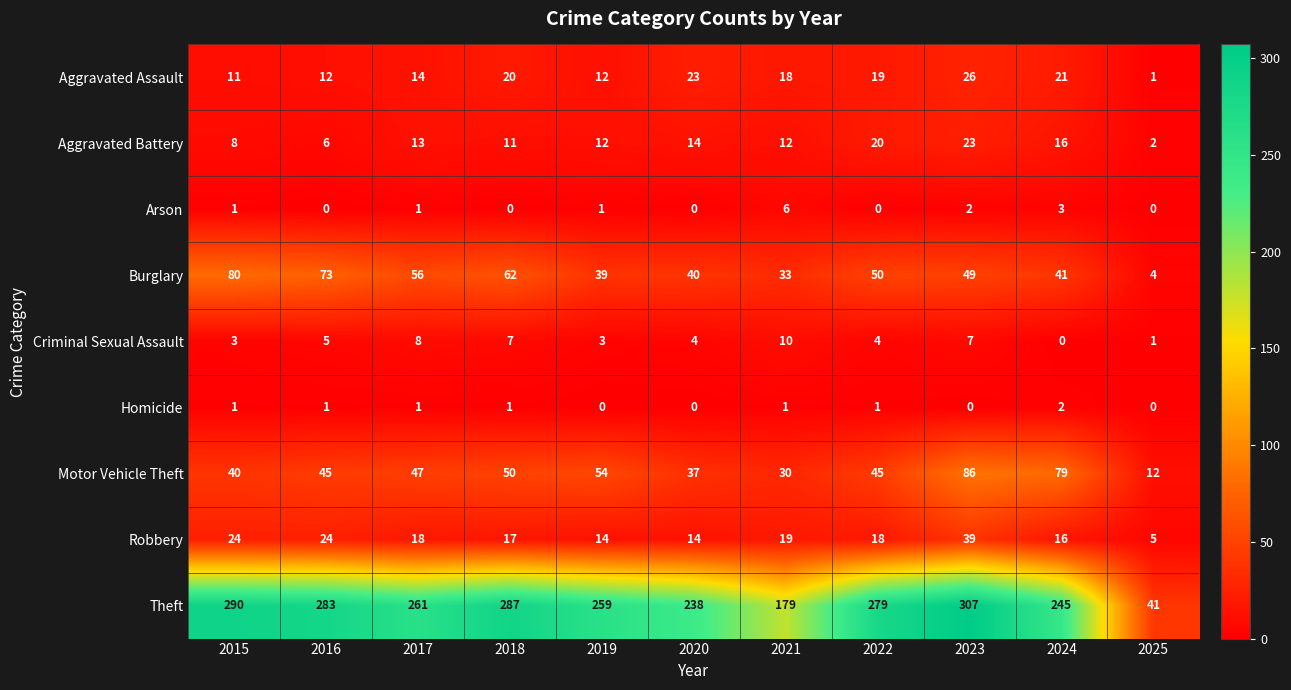

List the series in order of their peak value, lowest first.

Homicide, Arson, Criminal Sexual Assault, Aggravated Battery, Aggravated Assault, Robbery, Burglary, Motor Vehicle Theft, Theft